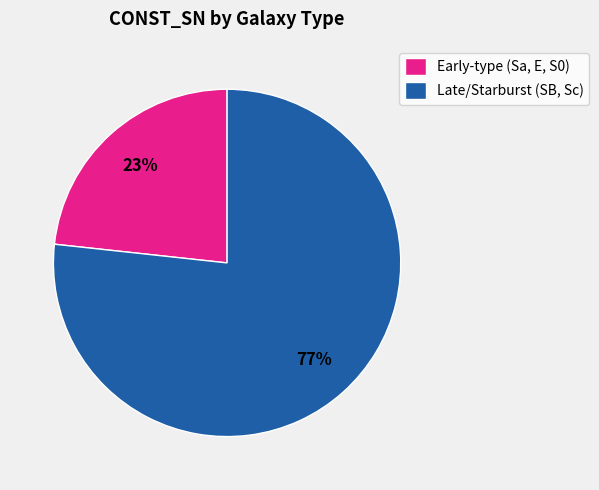

Which category has the biggest portion of the pie?

Late/Starburst (SB, Sc)